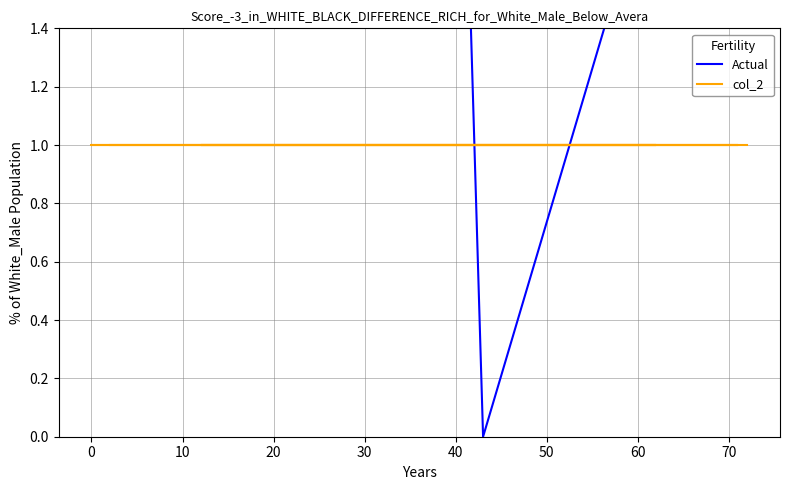

What is the label of the 11th point from the right?

10